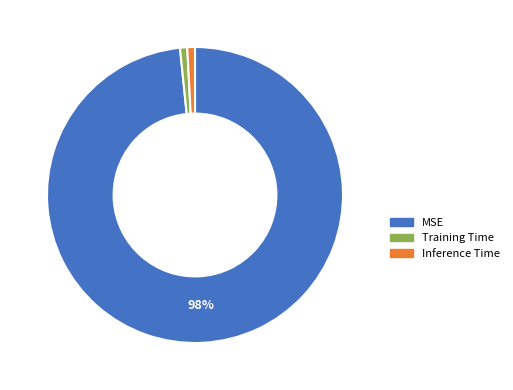

Which has a higher value, Training Time or MSE?

MSE